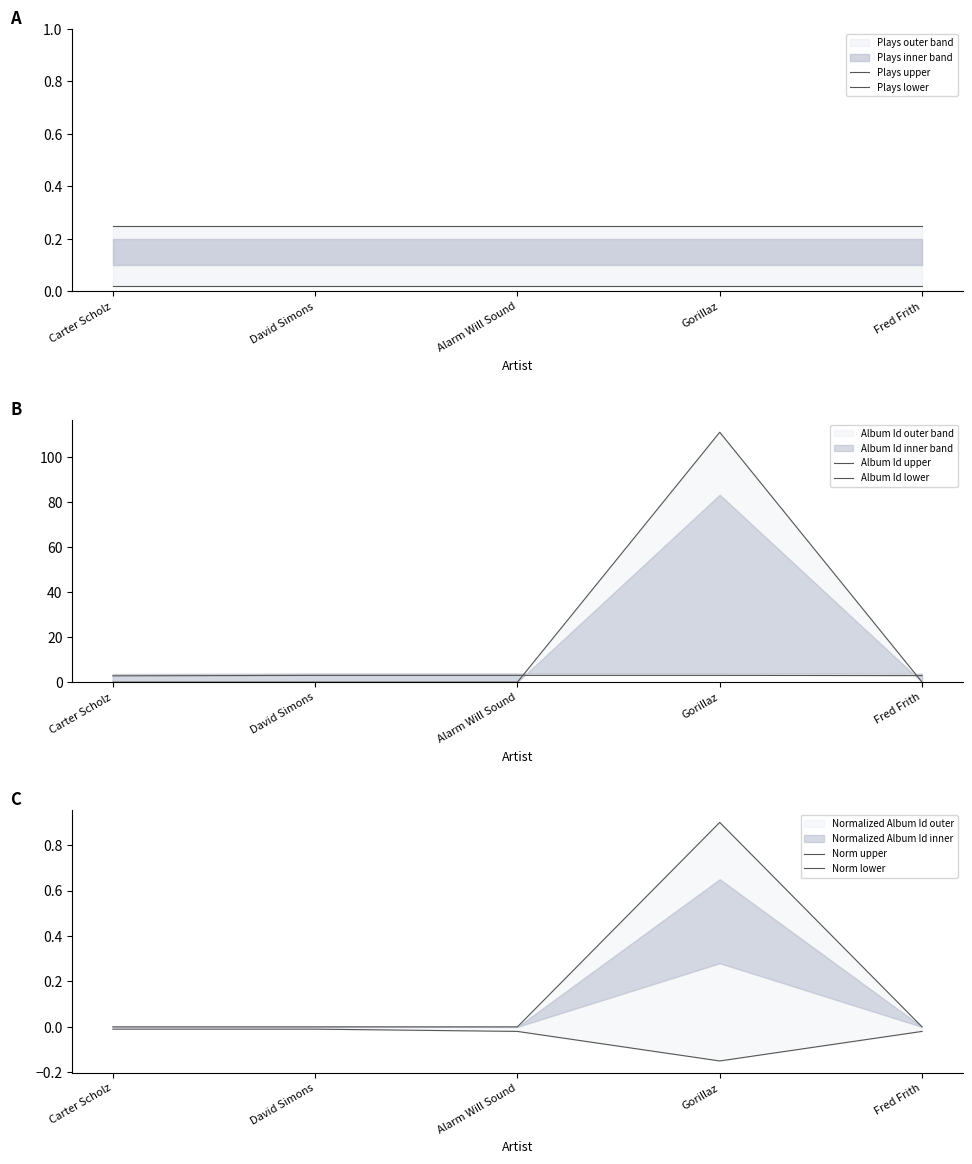

Is it true that Album Id lower equals 1.1 at Fred Frith?

False